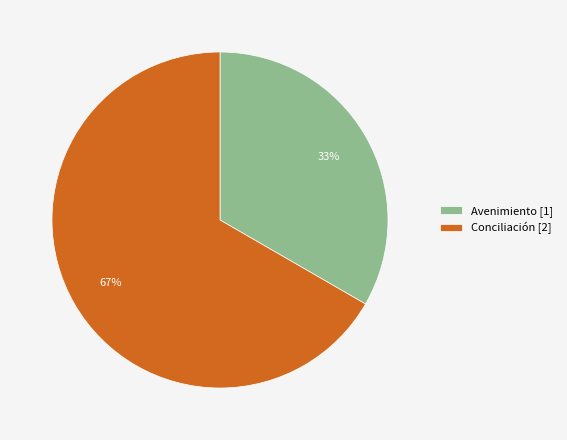

Does Conciliación represent more than half of the total?

Yes